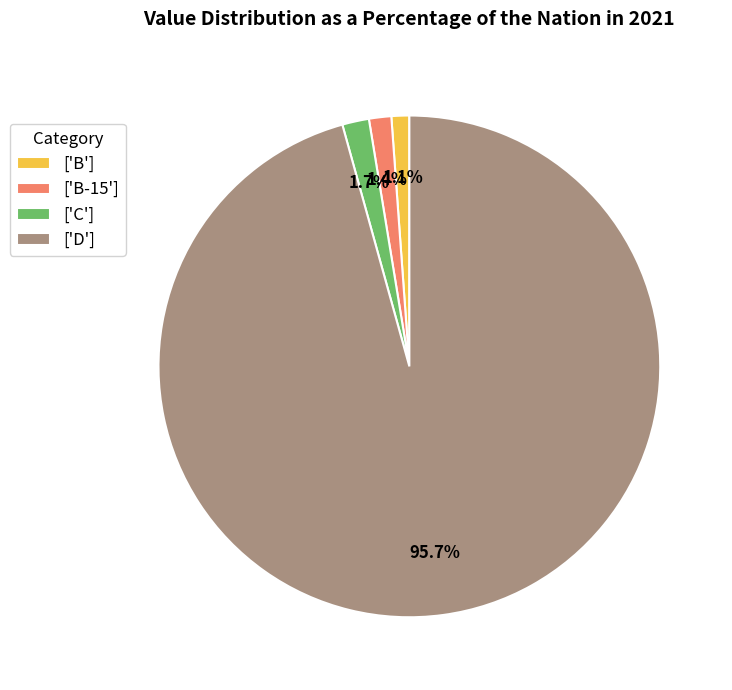

To the nearest percent, what is the difference between the largest and smallest slice percentages?

95%